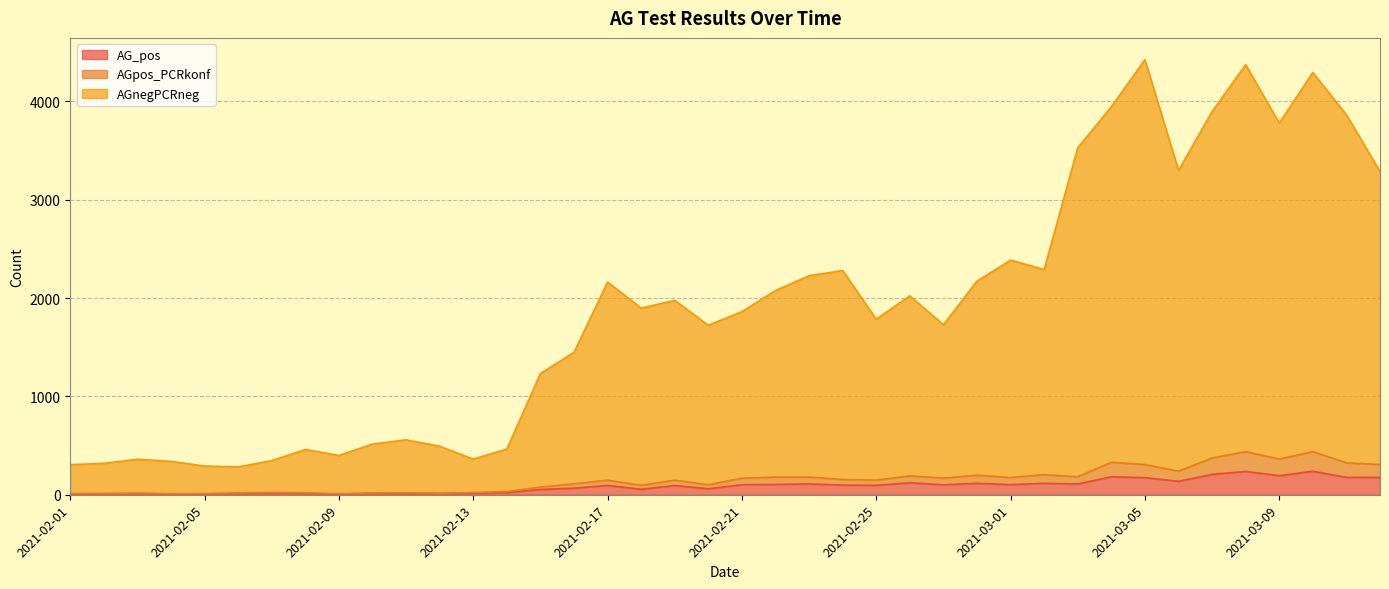

At which label is AGnegPCRneg closest to 2353?

2021-03-01